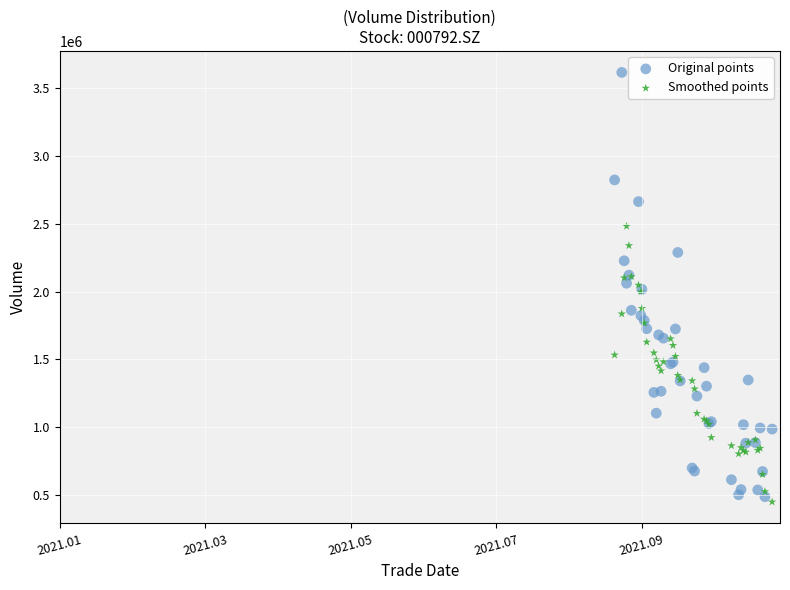

What are all the series names shown in the legend?

Original points, Smoothed points